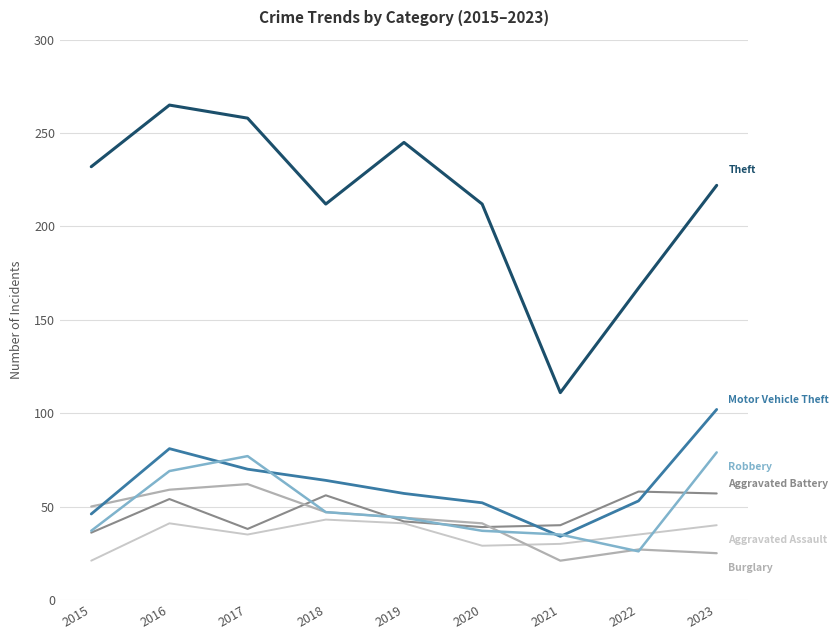

At which category is the sum across all series the highest?

2016